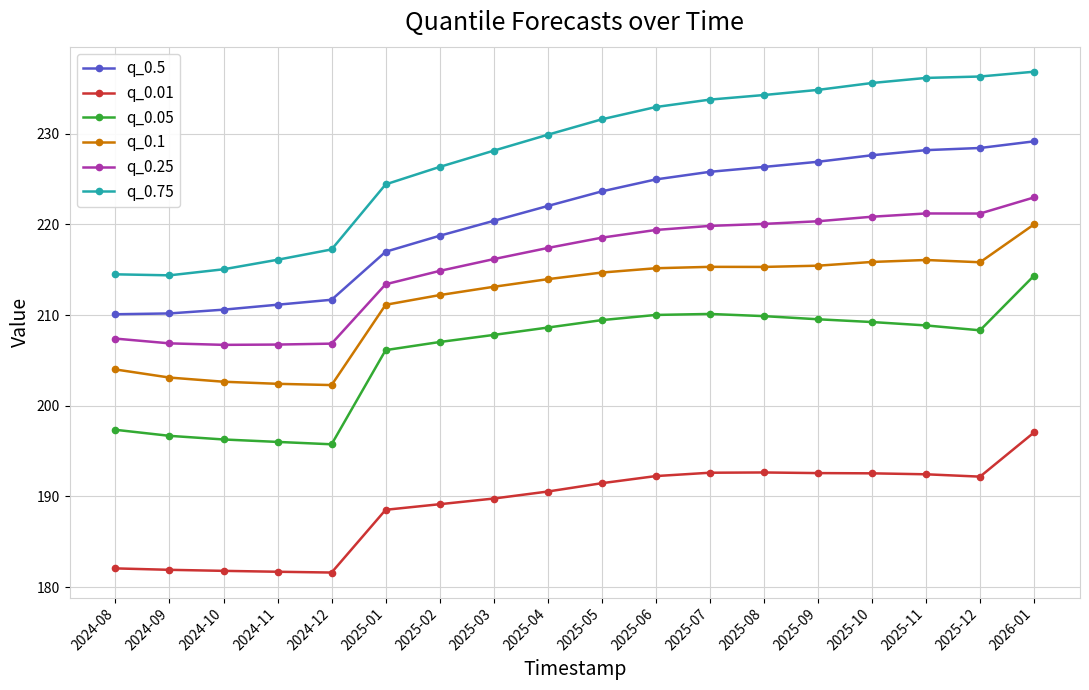

At which category is the sum across all series the highest?

2026-01